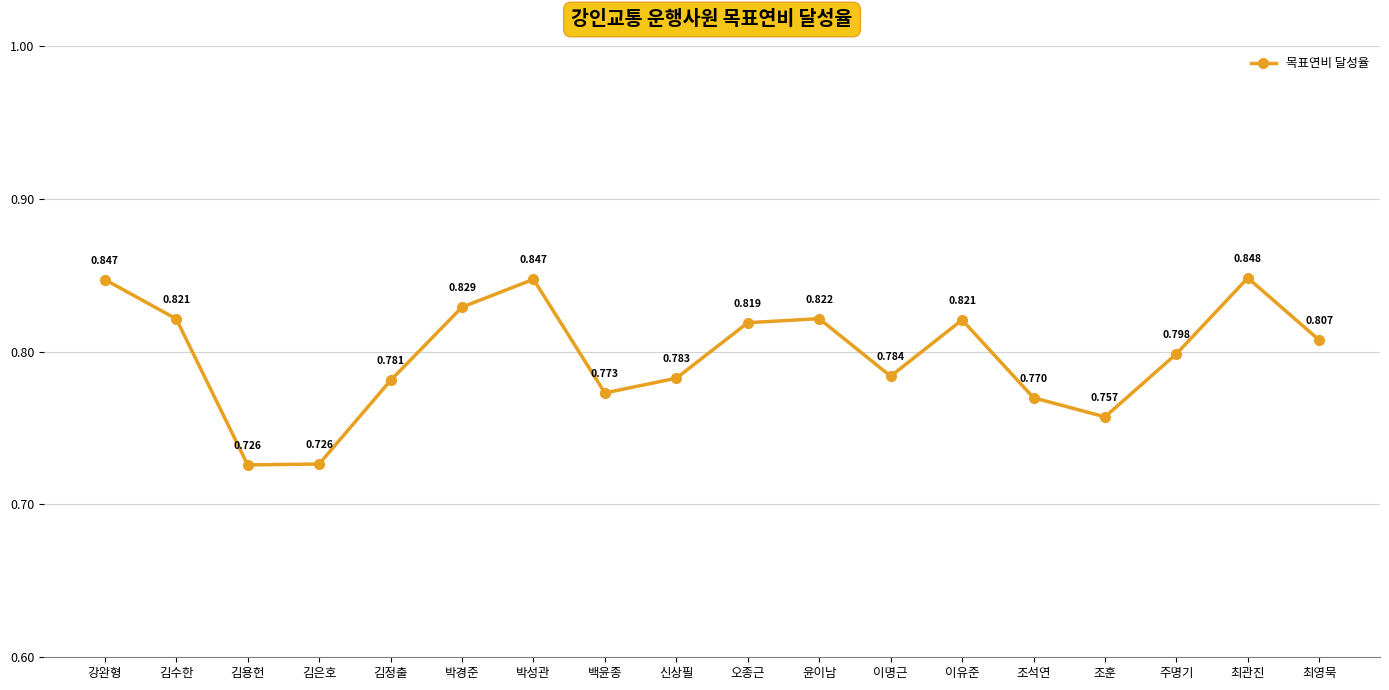

At which category does the data reach its first local peak?

박성관